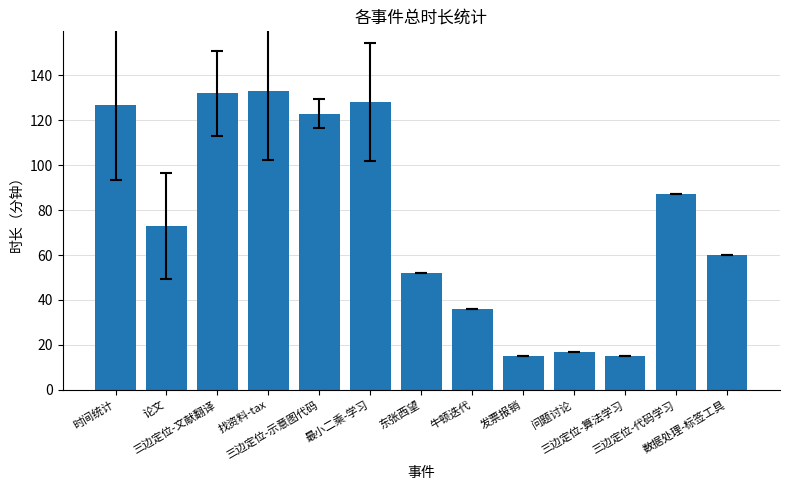

What is the maximum value shown in the chart?

133